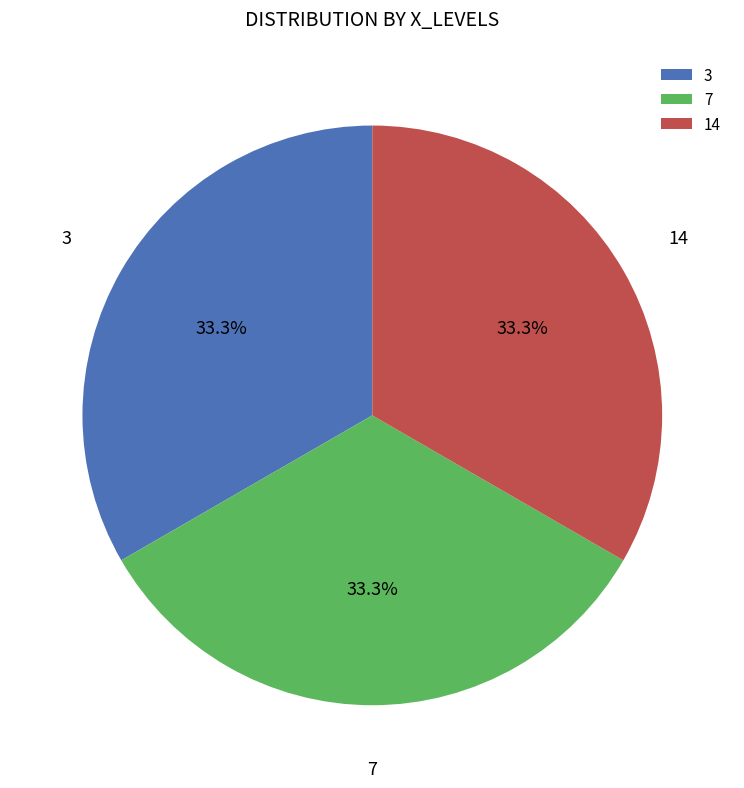

What is the ratio of the value at 14 to the value at 7?

1.0